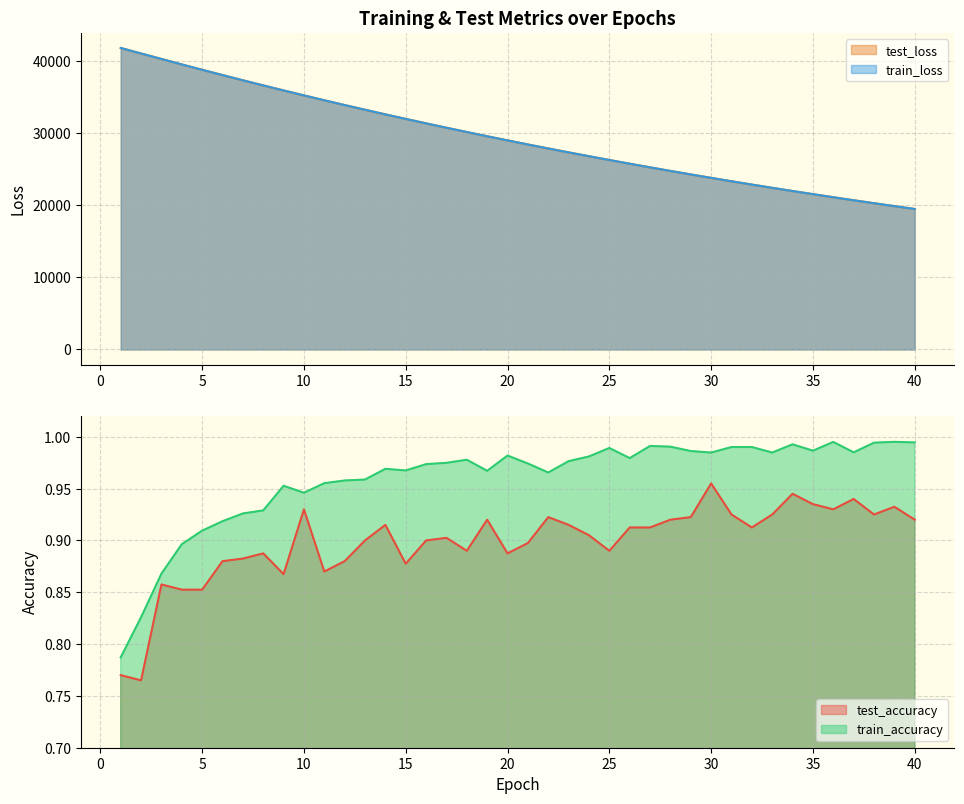

True or false: train_loss has more than 0 points higher than both neighbors.

False